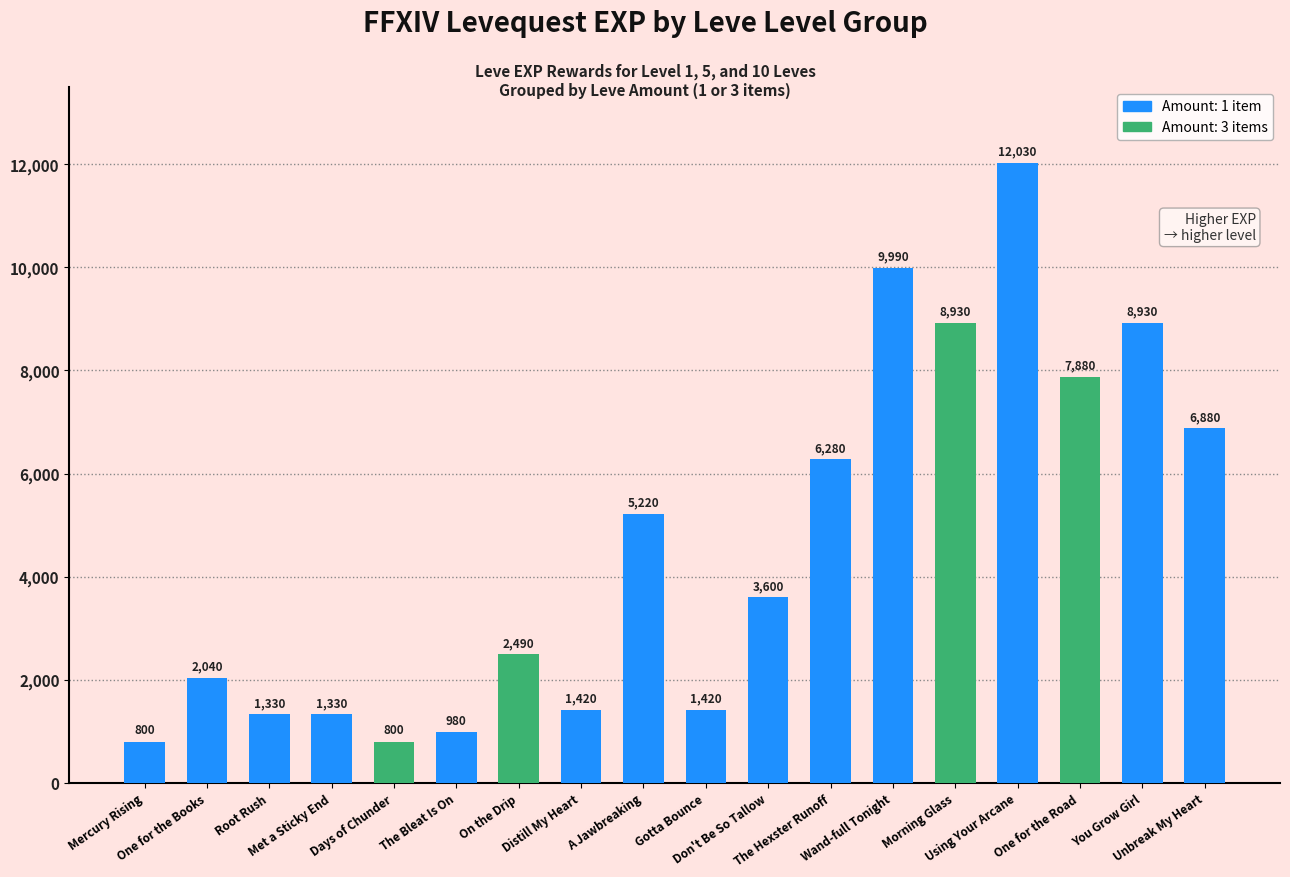

What is the sum of all values?

82350